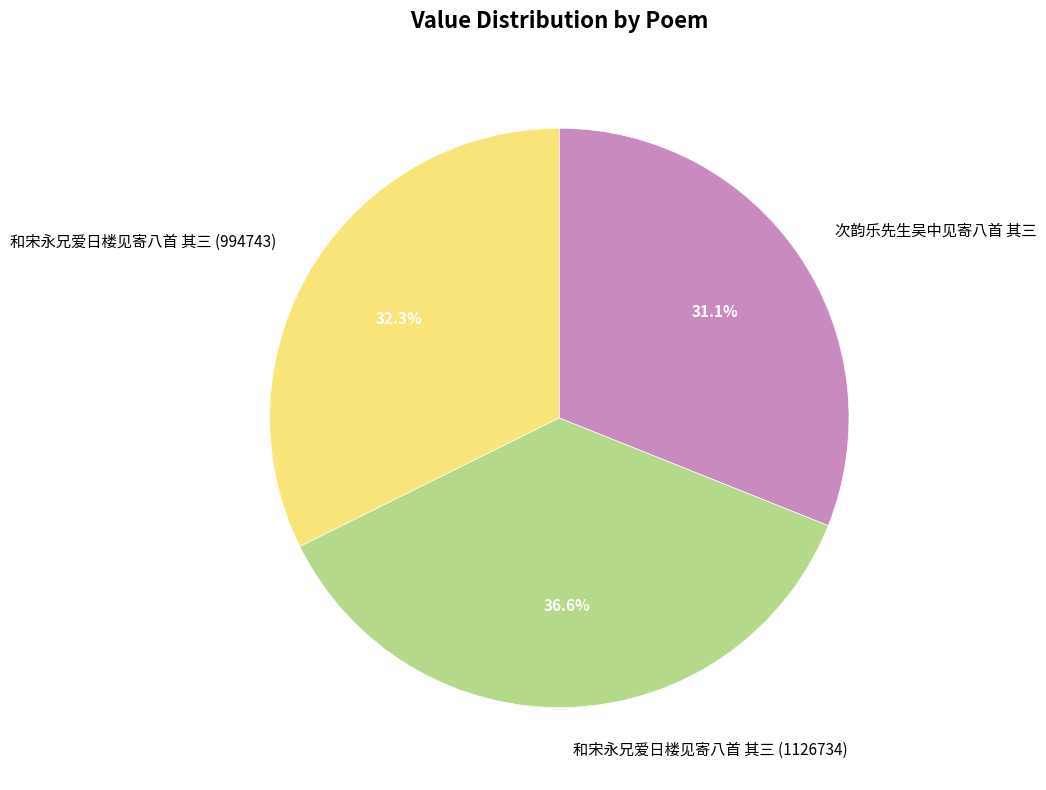

Is it true that 和宋永兄爱日楼见寄八首 其三 (994743) is 22% of the pie?

False